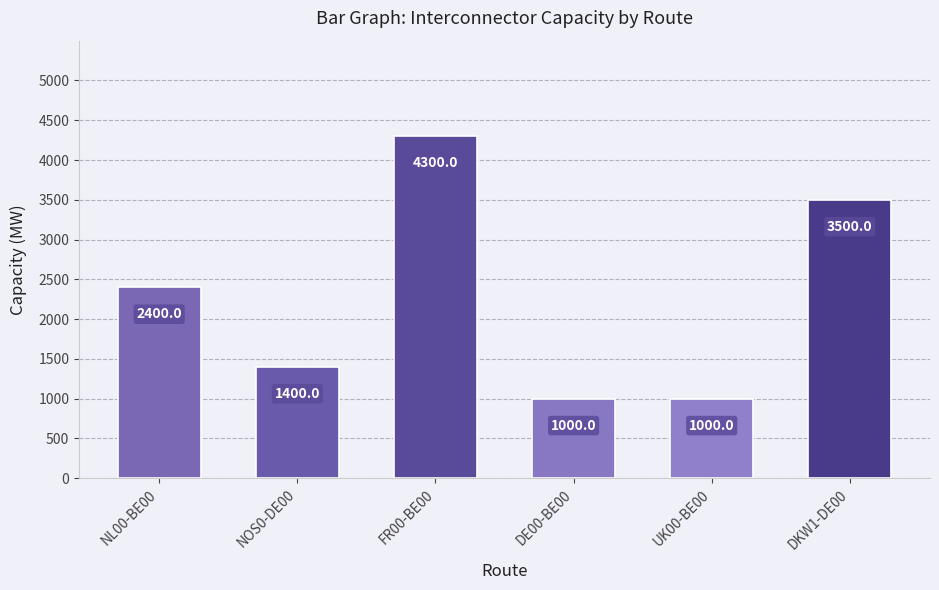

What is the smallest value displayed?

1000